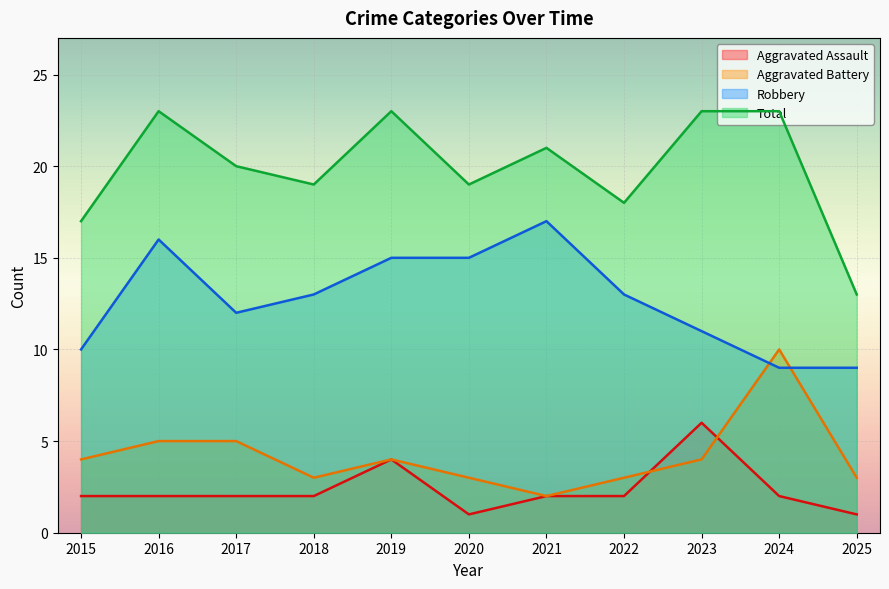

At which category is the sum across all series the highest?

2016